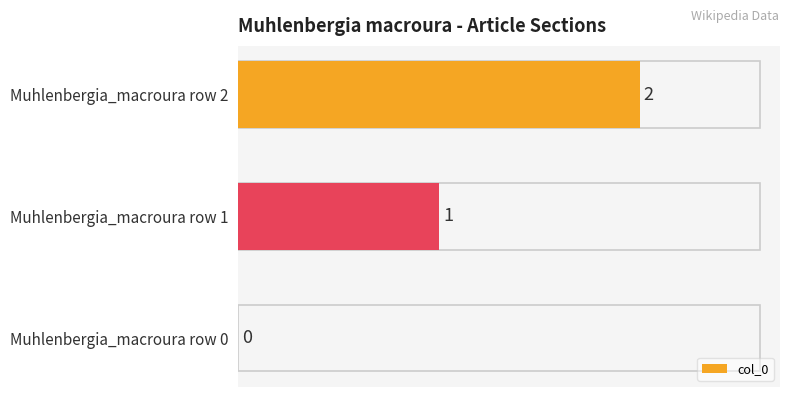

What is the change in value from Muhlenbergia_macroura row 1 to Muhlenbergia_macroura row 2?

+1